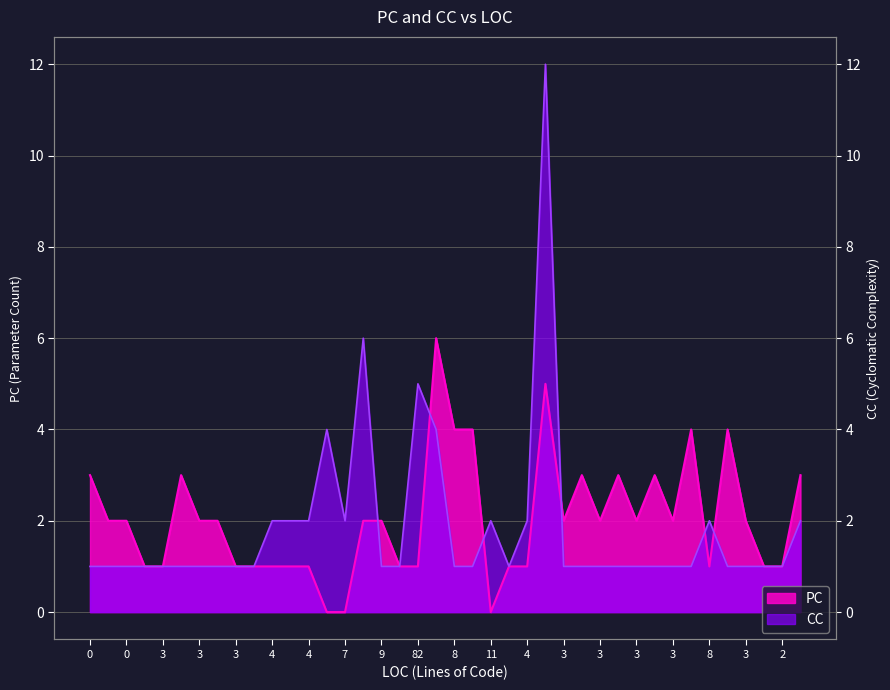

What is the average value of the CC series?

2